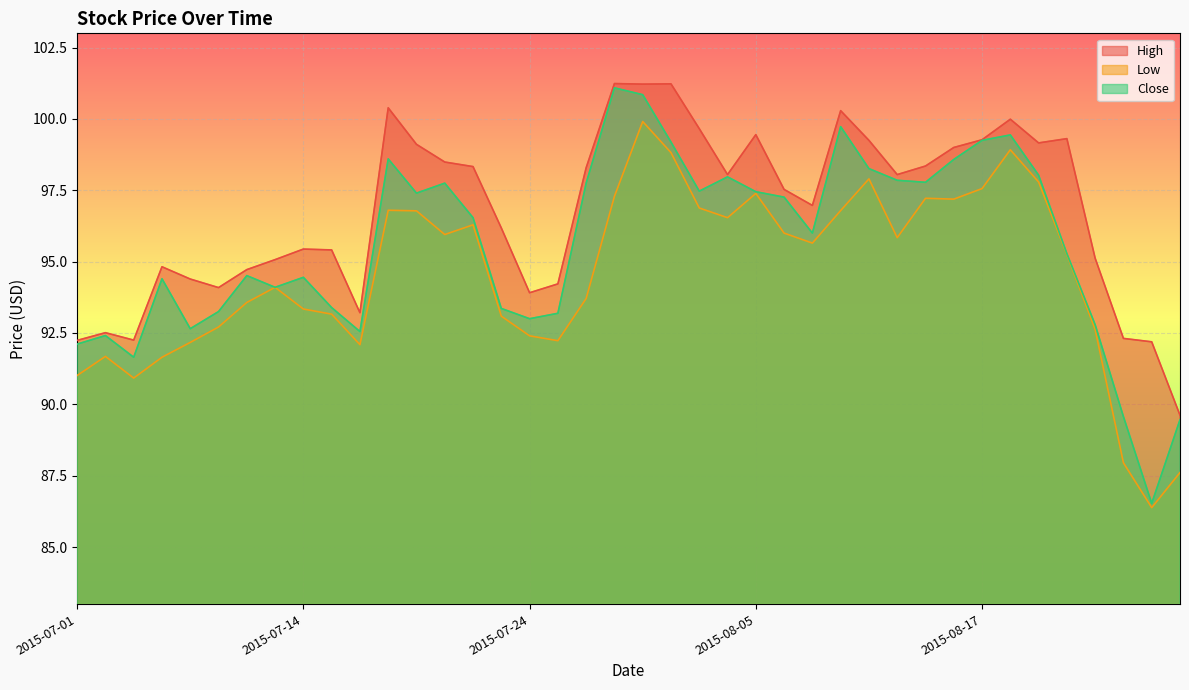

The value of High at 2015-08-21 is 95.1. True or false?

True